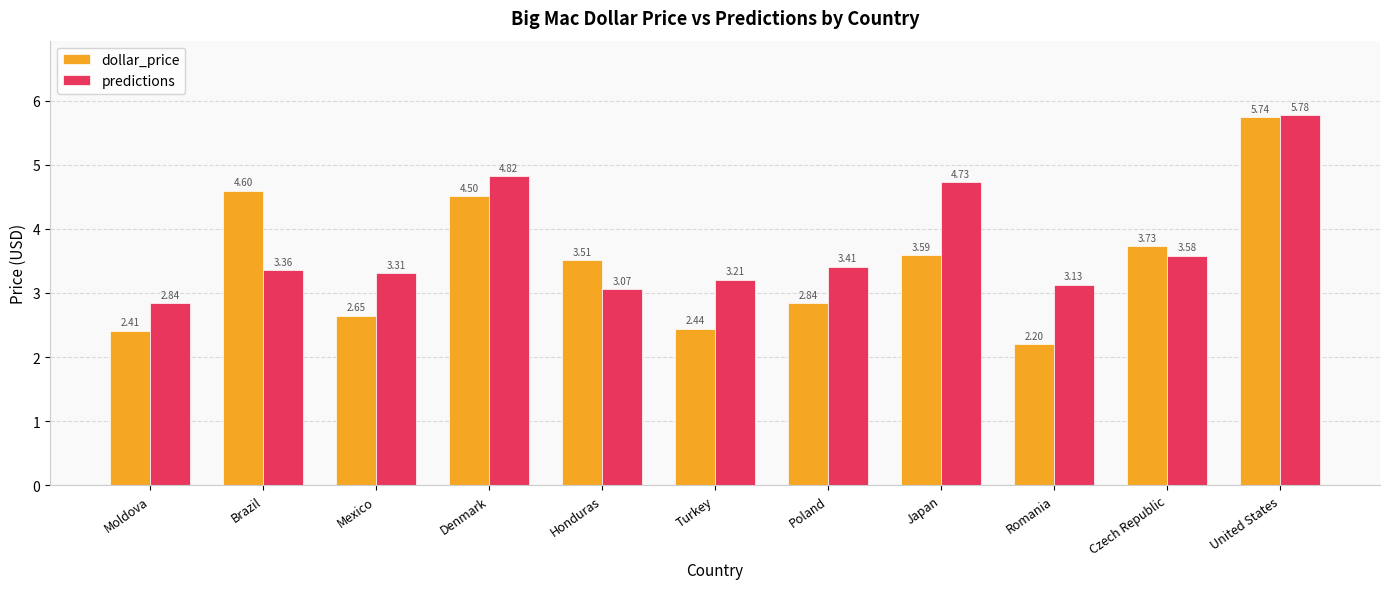

Is it true that predictions equals 3.6 at Czech Republic?

True